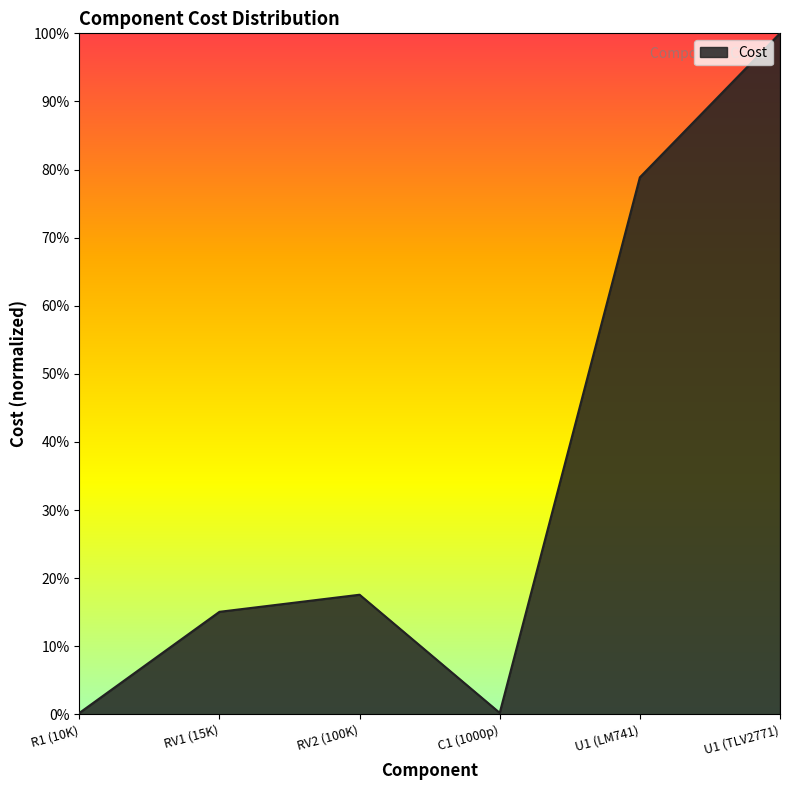

Does the chart display data point markers on the line(s)?

No